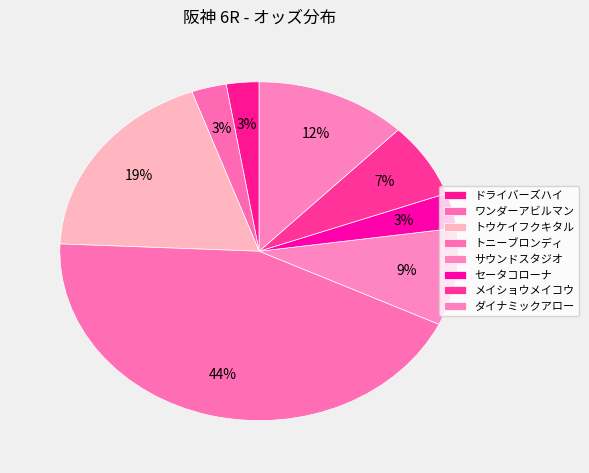

Combined, what portion of the pie is サウンドスタジオ and トニーブロンディ?

52.9%